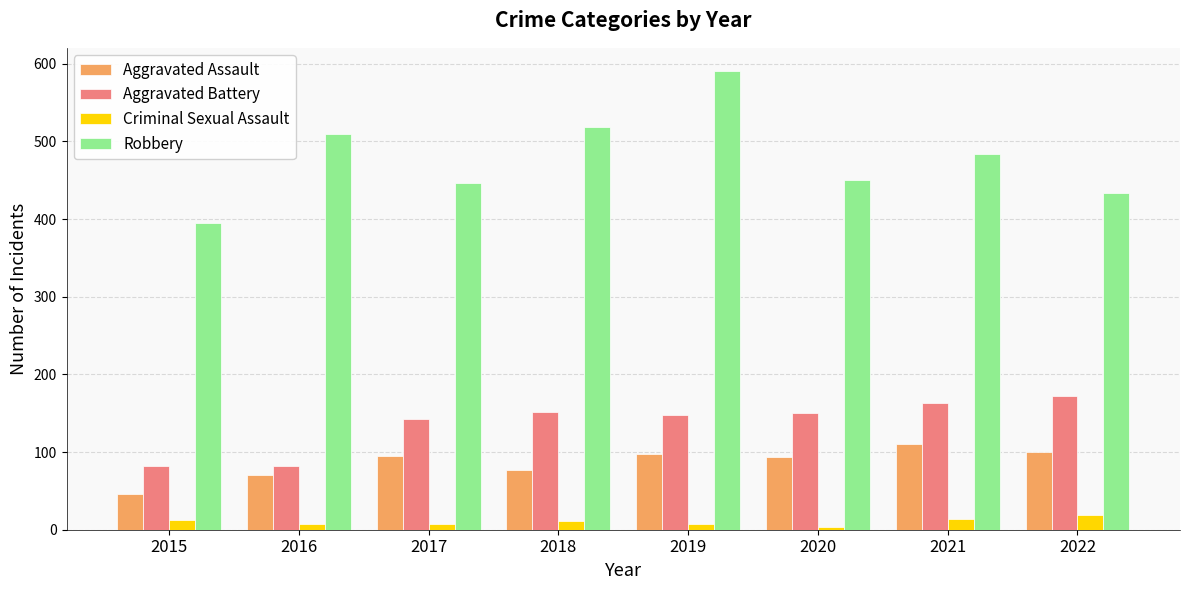

Where is Aggravated Battery nearest to the value 127?

2017